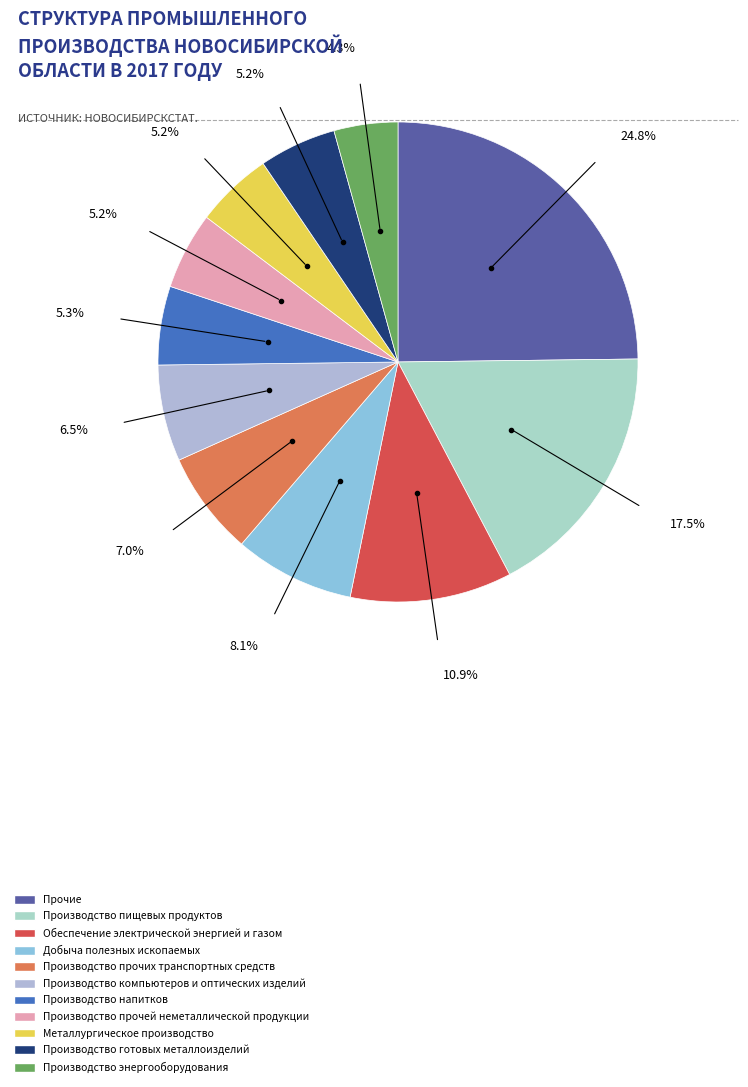

Count the number of slices in the pie.

11